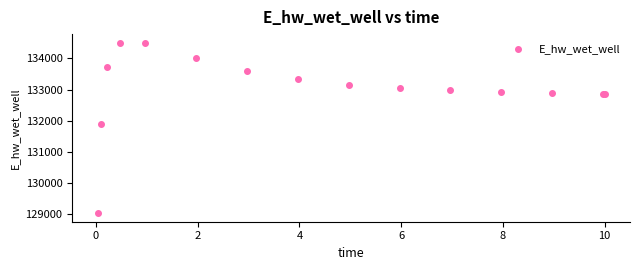

What Y value in the scatter plot is closest to 131766?

131885.6